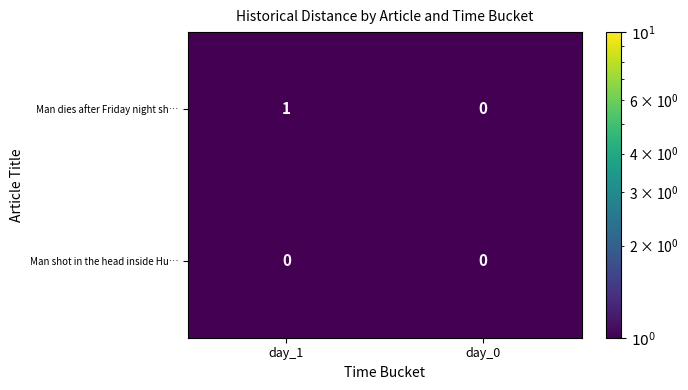

Reading left to right, transcribe all the data shown in this chart.

Man dies after Friday night sh…: day_1=1	day_0=0
Man shot in the head inside Hu…: day_1=0	day_0=0